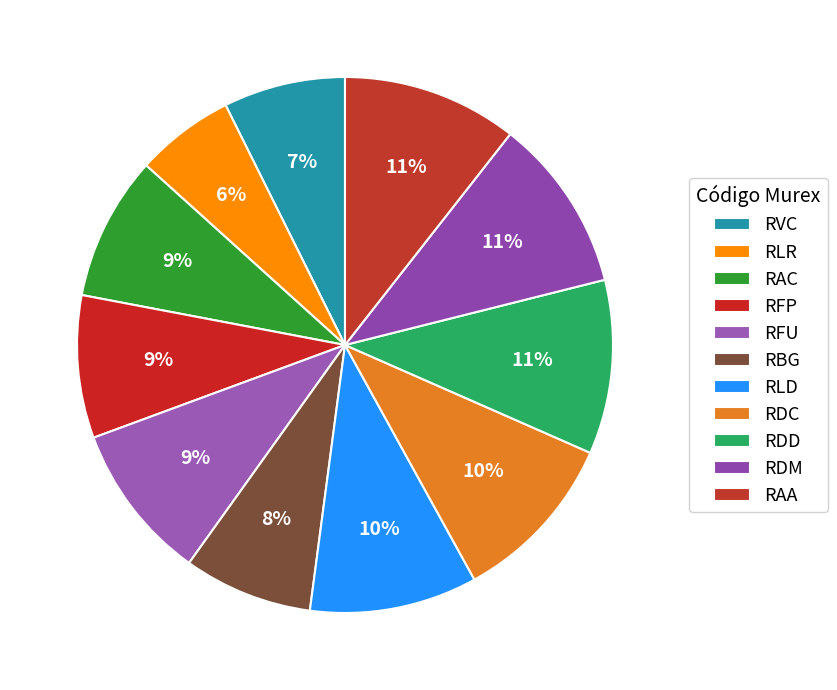

To the nearest percent, what is the average slice percentage?

9%